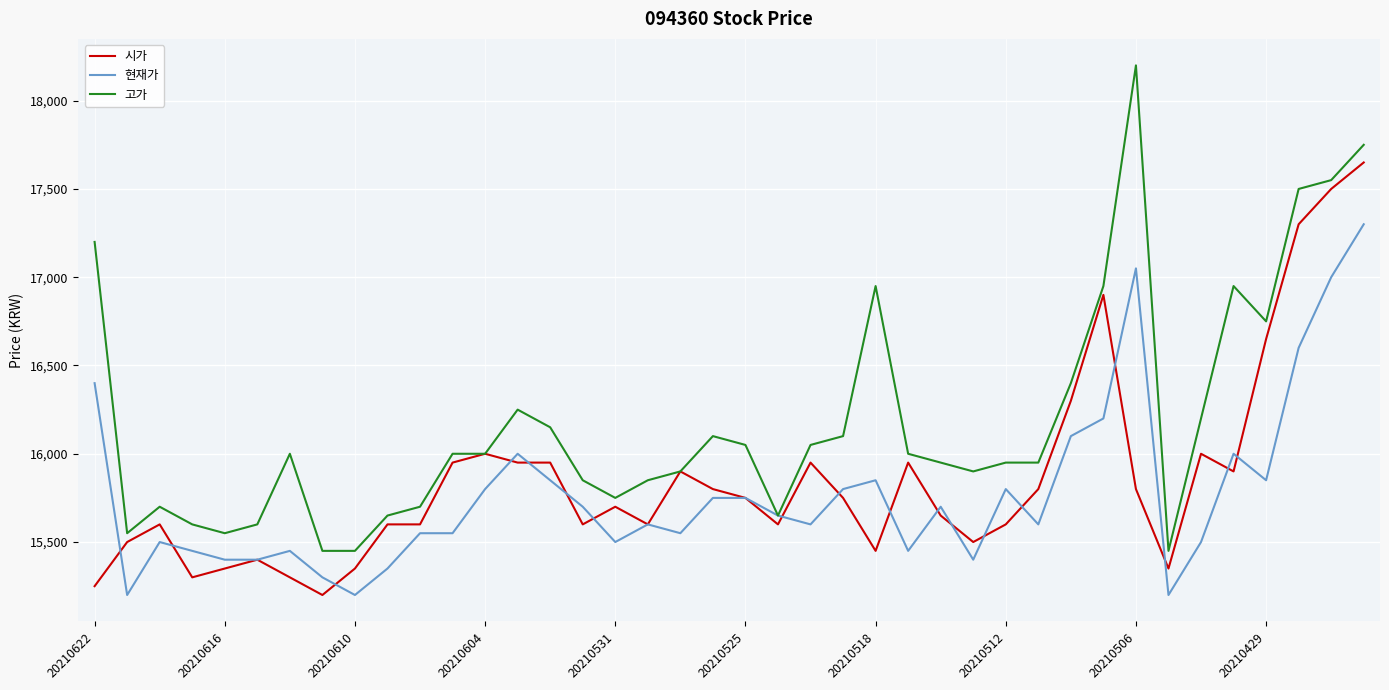

How many lines are shown in the chart?

3